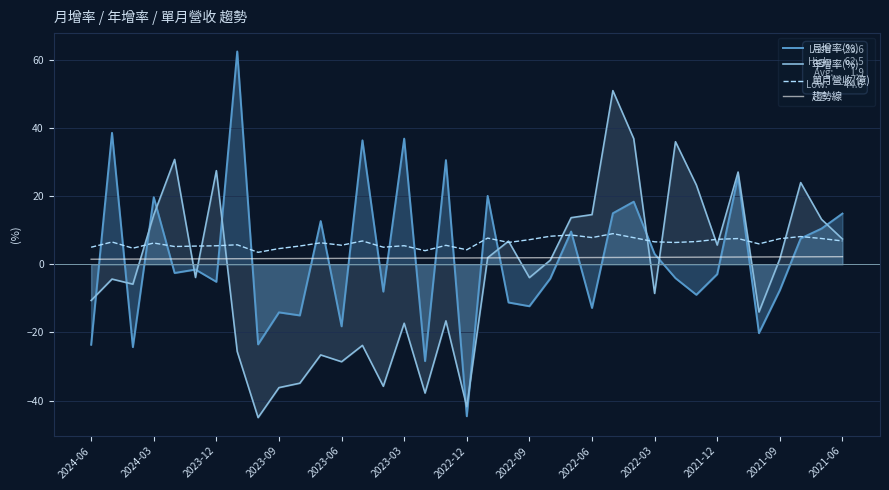

What is the smallest value displayed?

-45.0